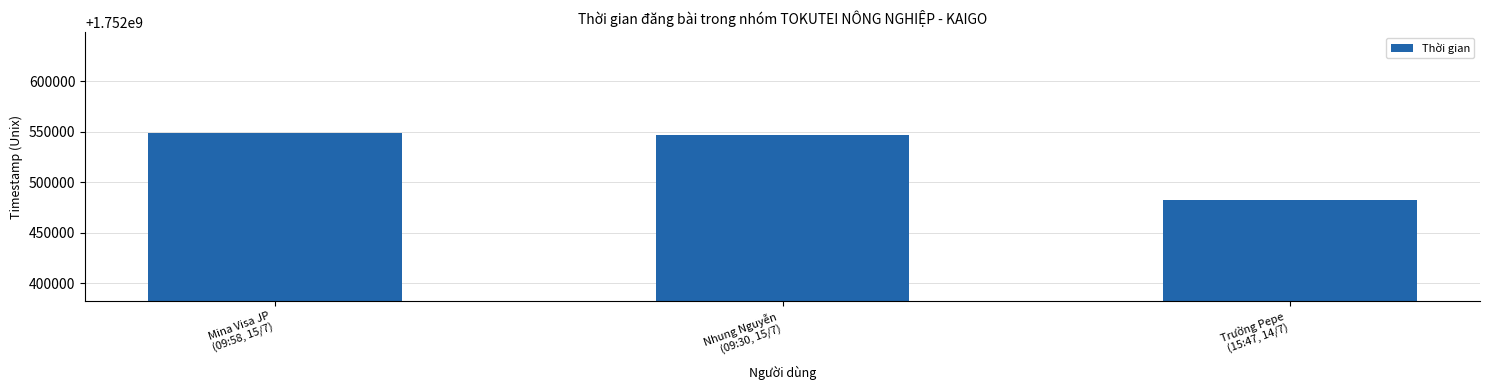

What is the change in value from Nhung Nguyễn
(09:30, 15/7) to Trường Pepe
(15:47, 14/7)?

-63780